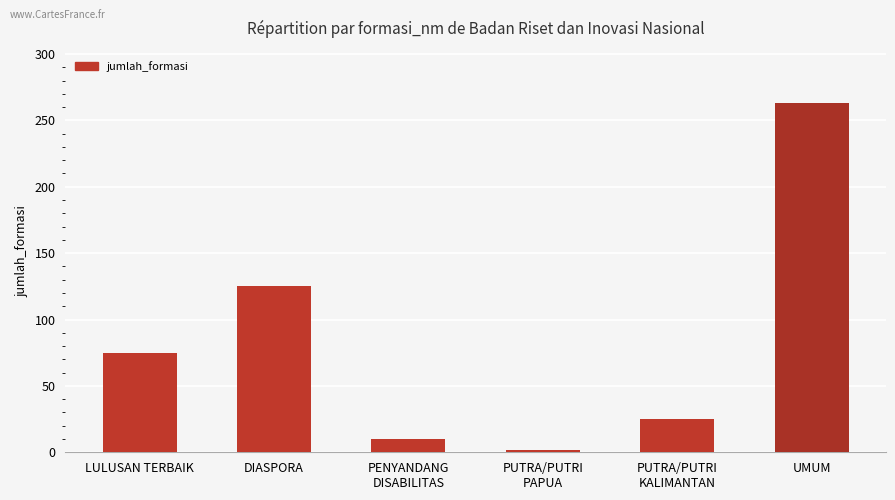

Are the bars horizontal?

No